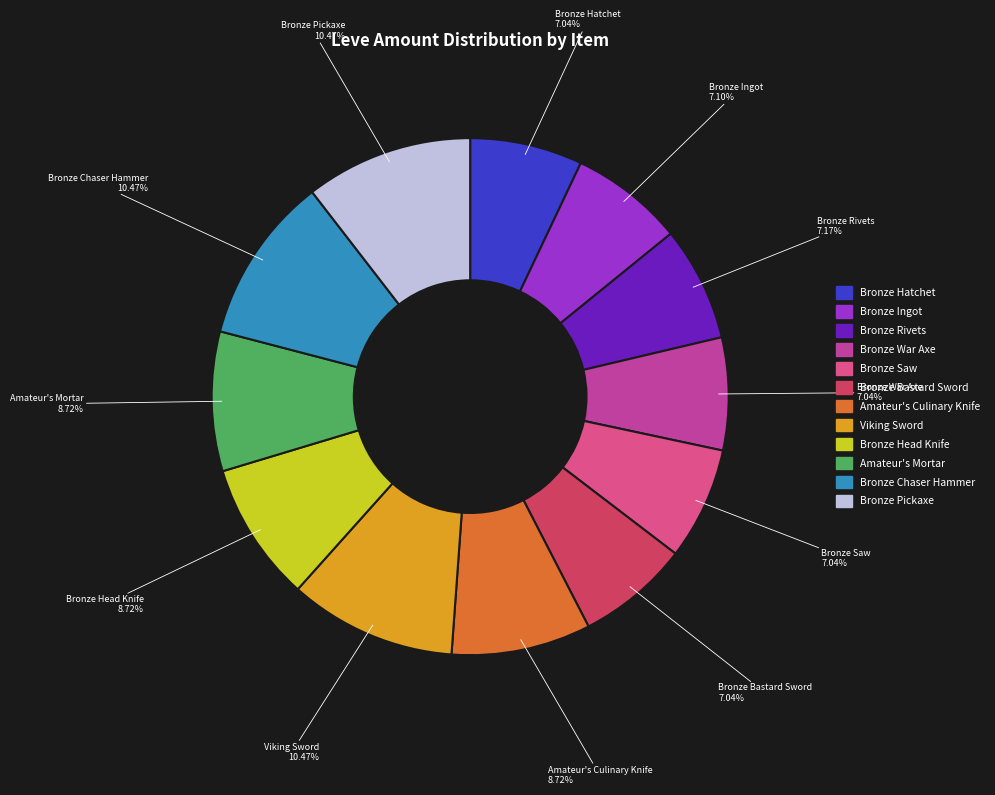

To the nearest percent, what is the average slice percentage?

8%